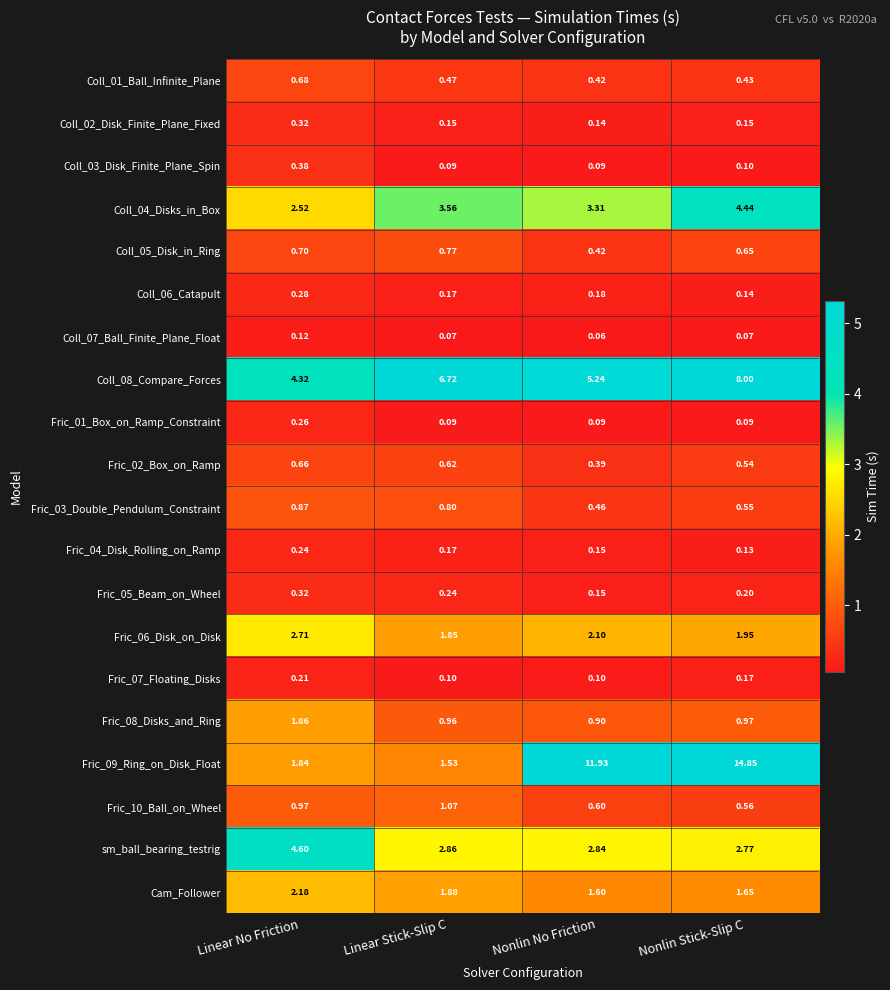

At which category does the chart reach its minimum across all series?

Nonlin No Friction